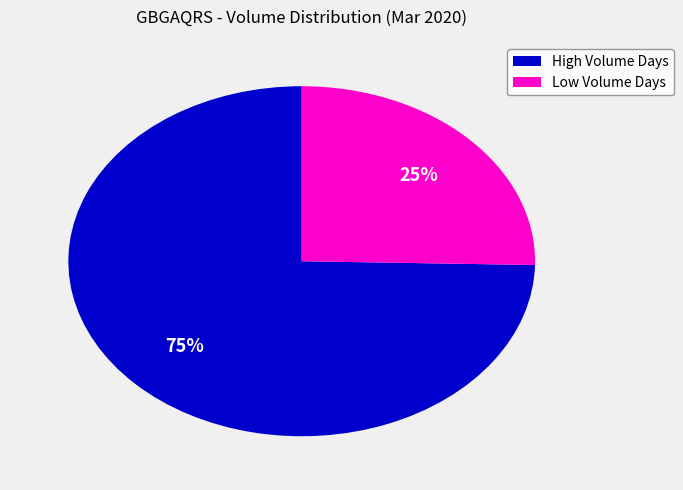

To the nearest percent, what is the average slice percentage?

50%